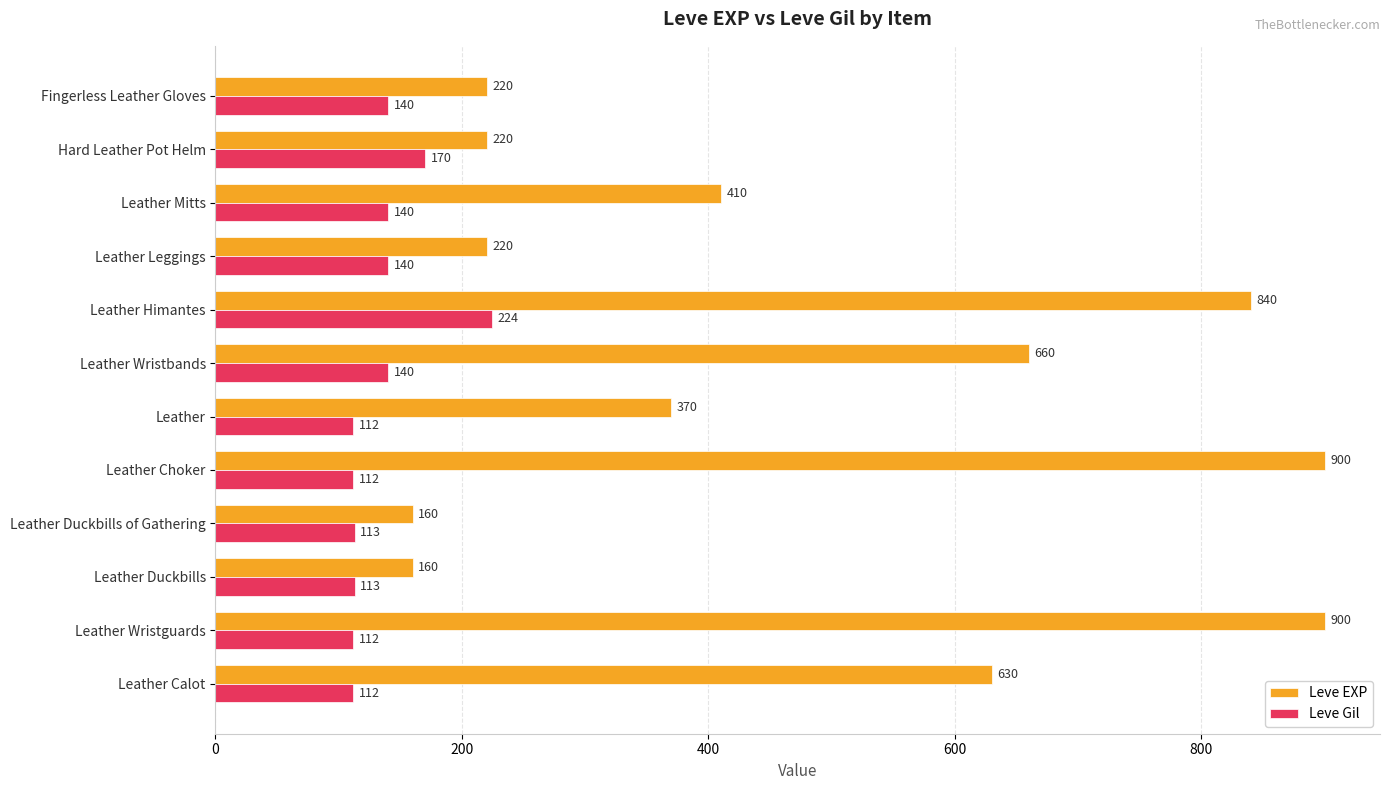

What are all the series names shown in the legend?

Leve EXP, Leve Gil